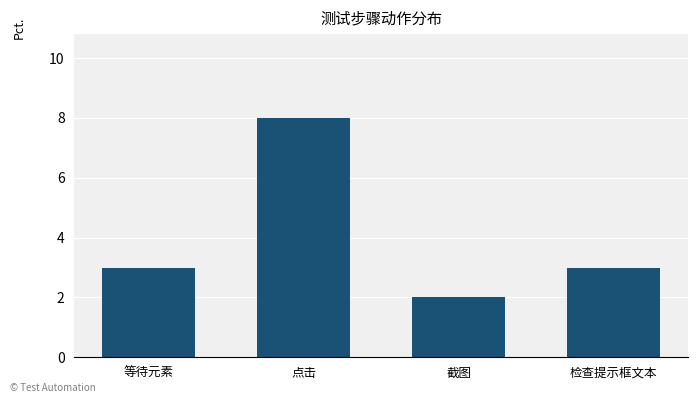

What value does the data have at 检查提示框文本?

3